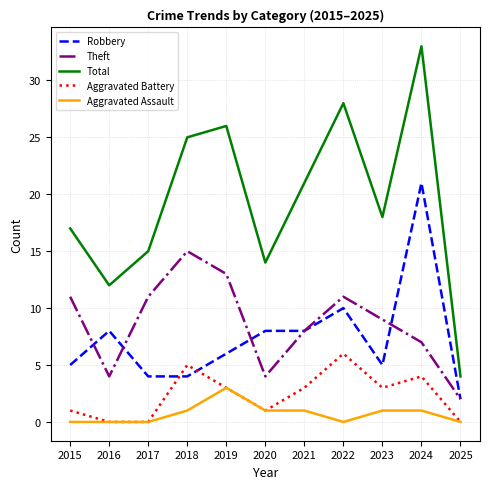

Is this an area chart (filled region under the line)?

No